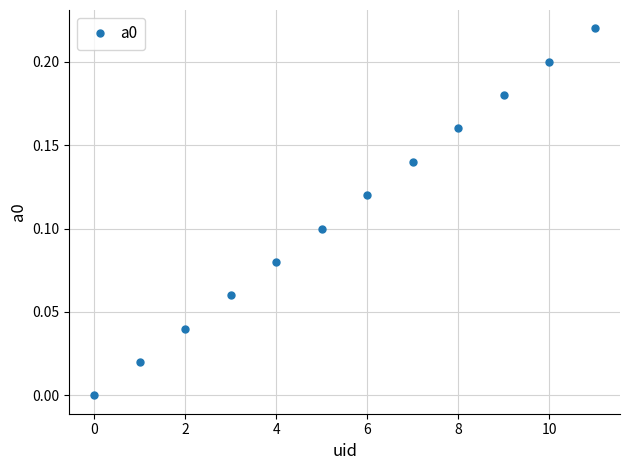

What is the sum of all values?

1.3